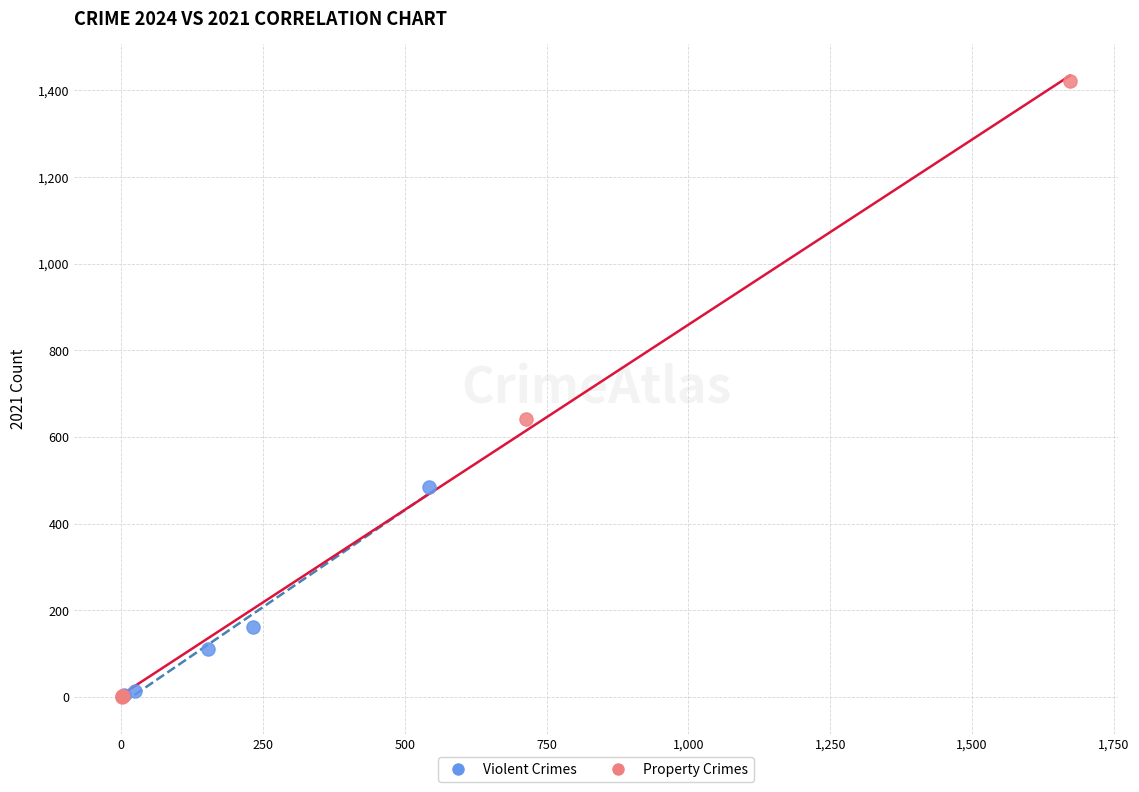

Which series has the widest spread of Y values?

Property Crimes